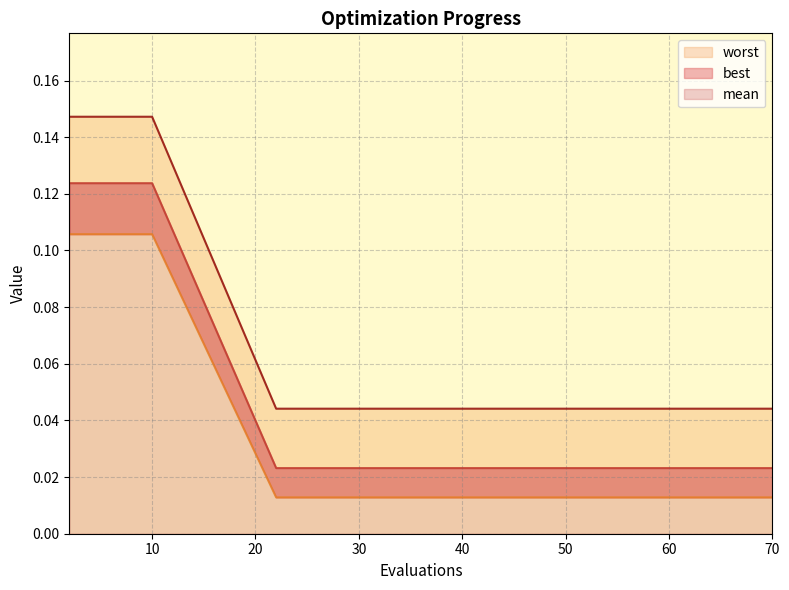

True or false: worst has a value of 0.0 at 4.

False